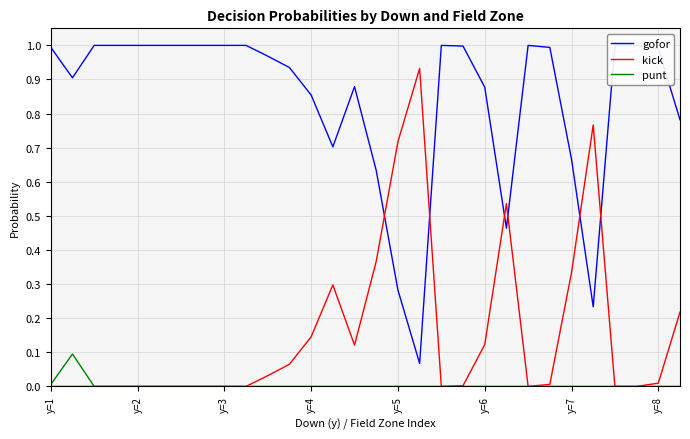

Is it true that kick equals 0.0 at y=2?

True